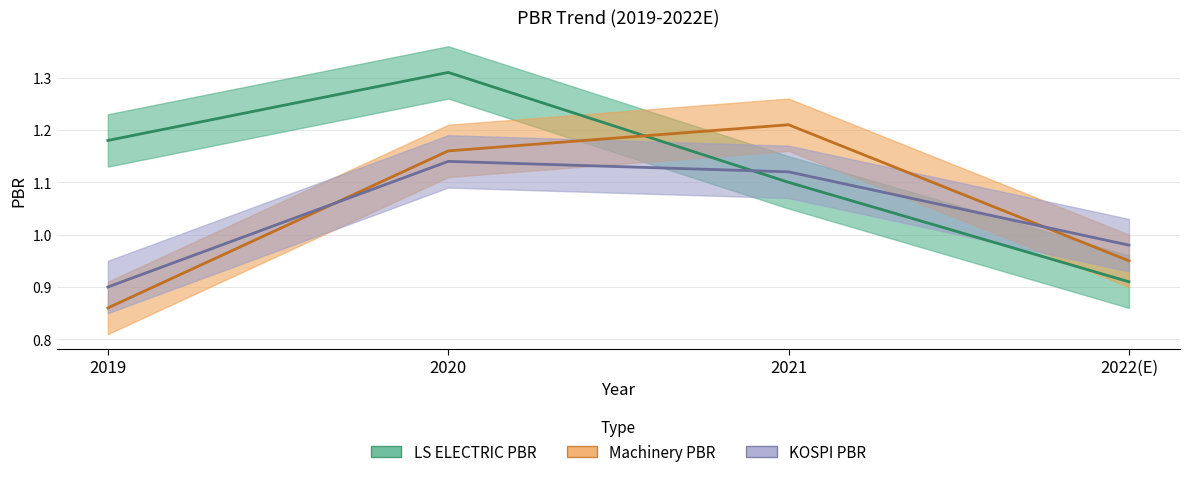

What is the value of the KOSPI PBR point at the 3rd from the left?

1.1